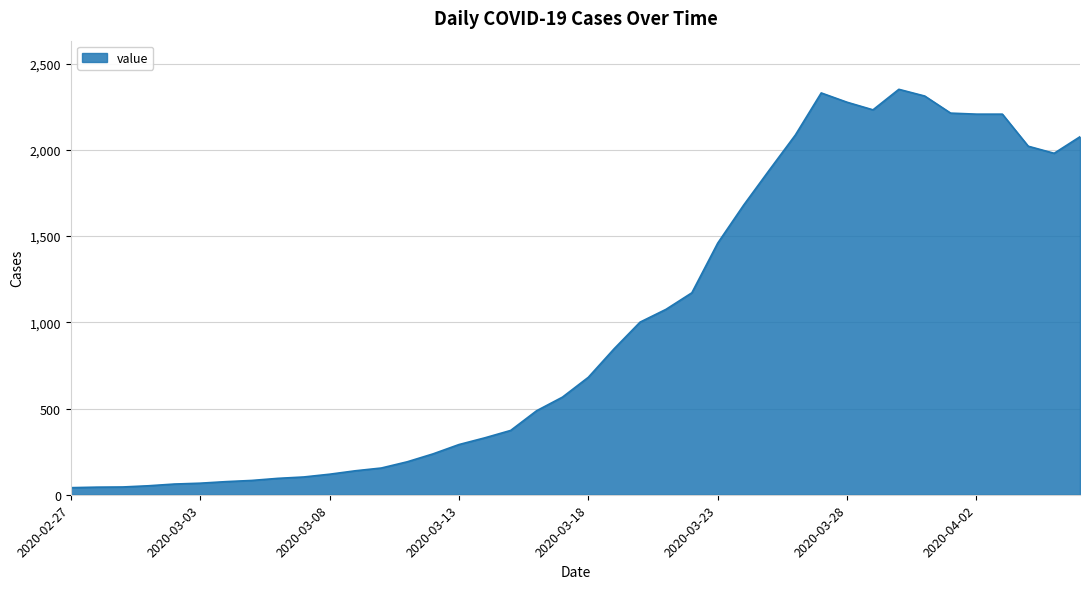

What is the difference between the maximum and minimum values?

2310